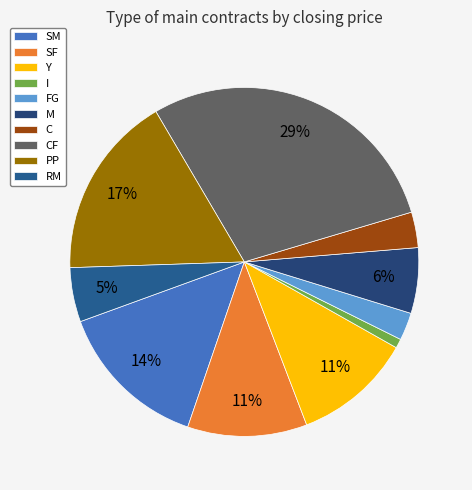

Combined, do SF and M account for over 50%?

No